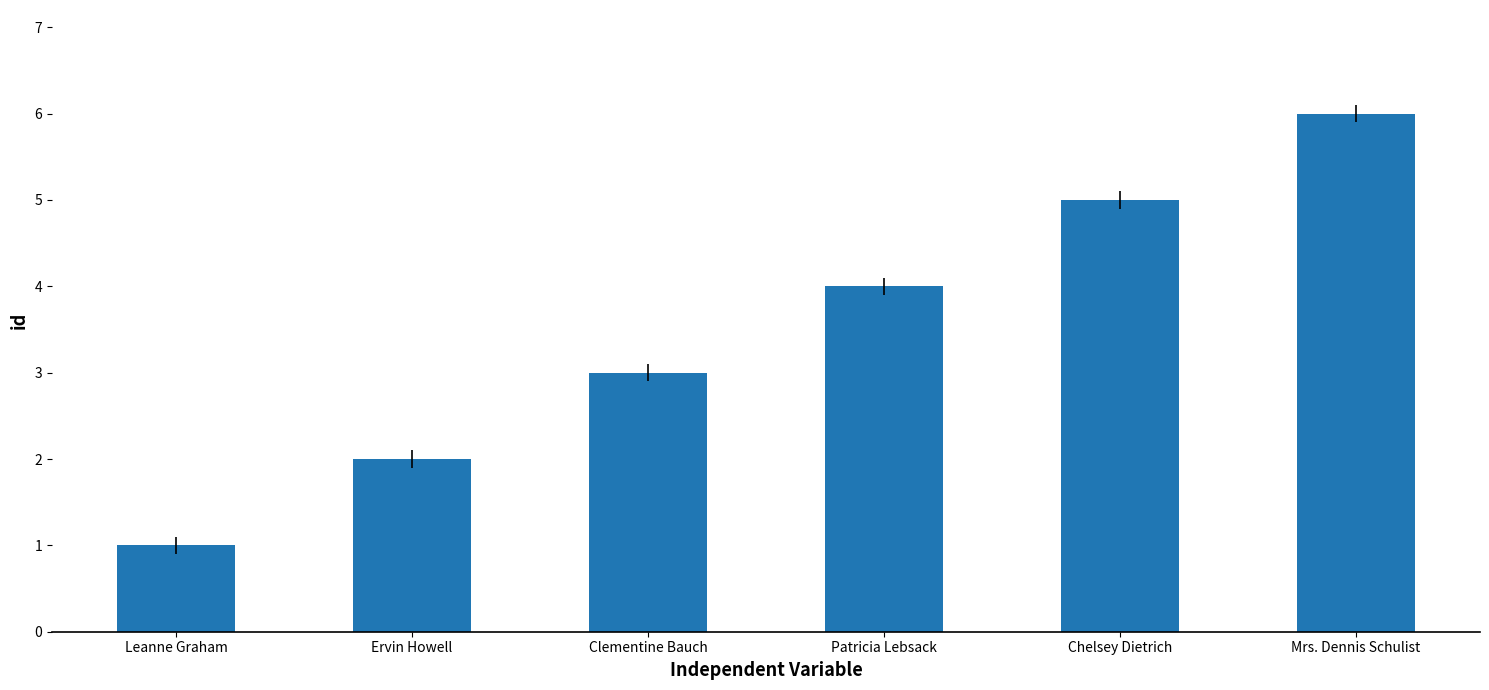

What is the average value?

4